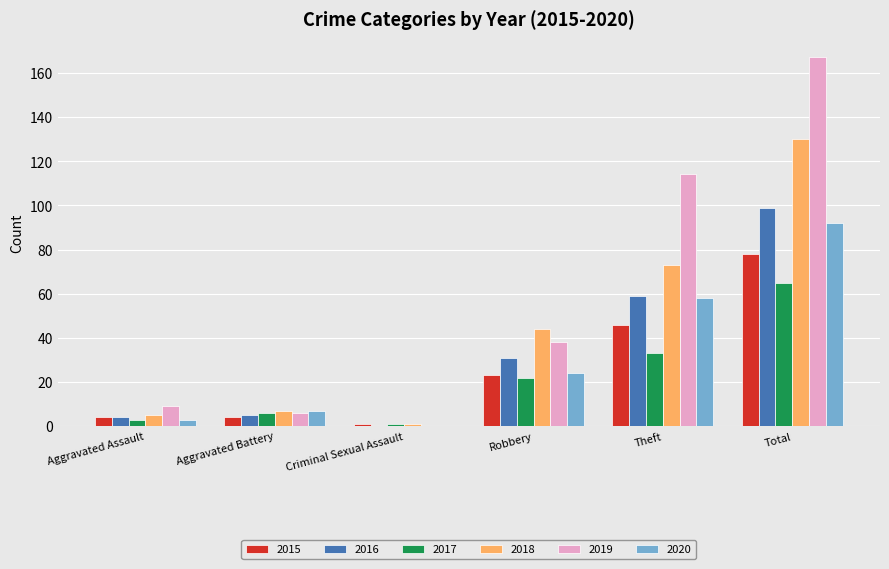

Reading left to right, transcribe all the data shown in this chart.

2015: 4	4	1	23	46	78
2016: 4	5	0	31	59	99
2017: 3	6	1	22	33	65
2018: 5	7	1	44	73	130
2019: 9	6	0	38	114	167
2020: 3	7	0	24	58	92